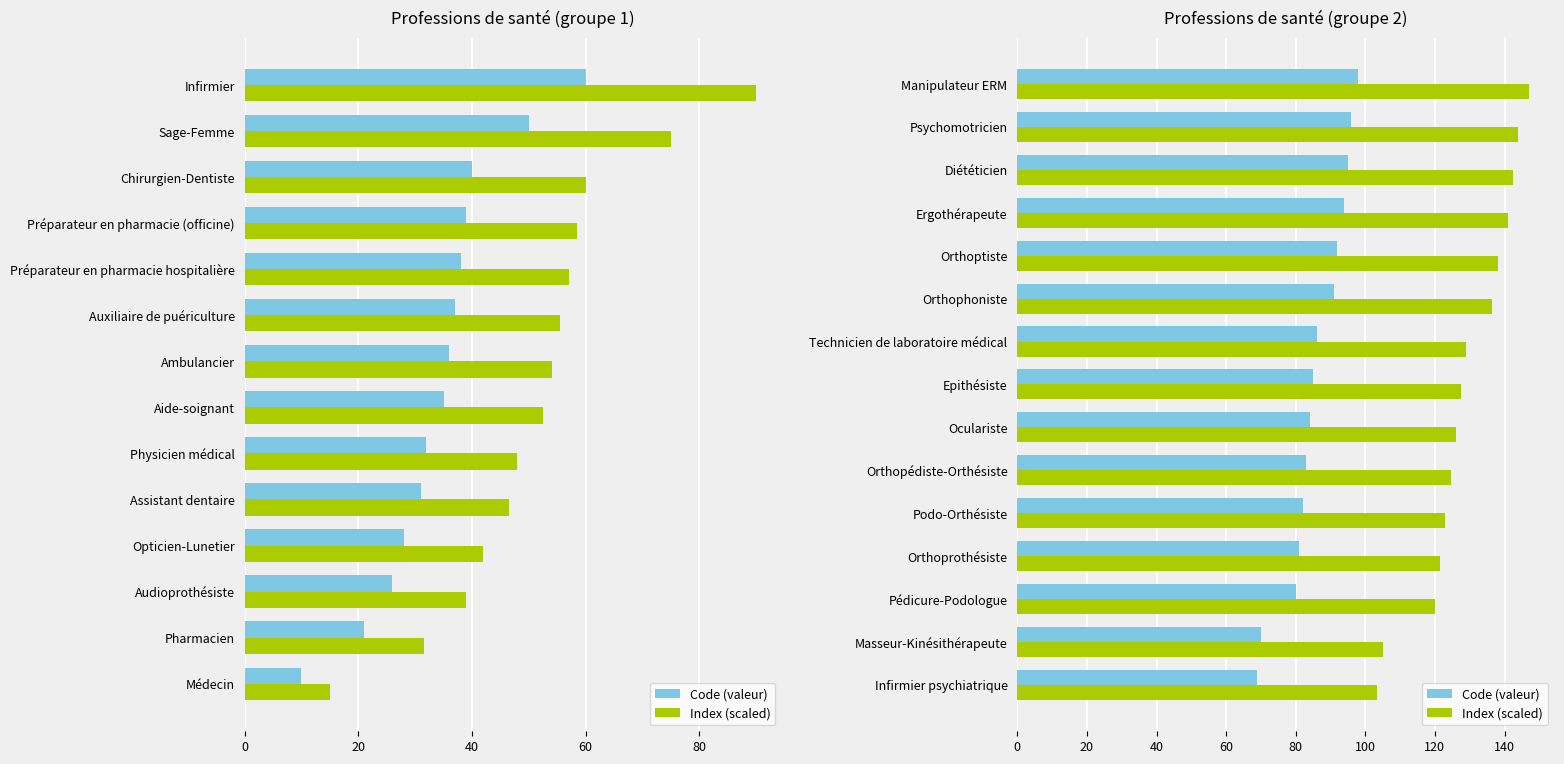

How many data points in Code (valeur) are less than 85?

7